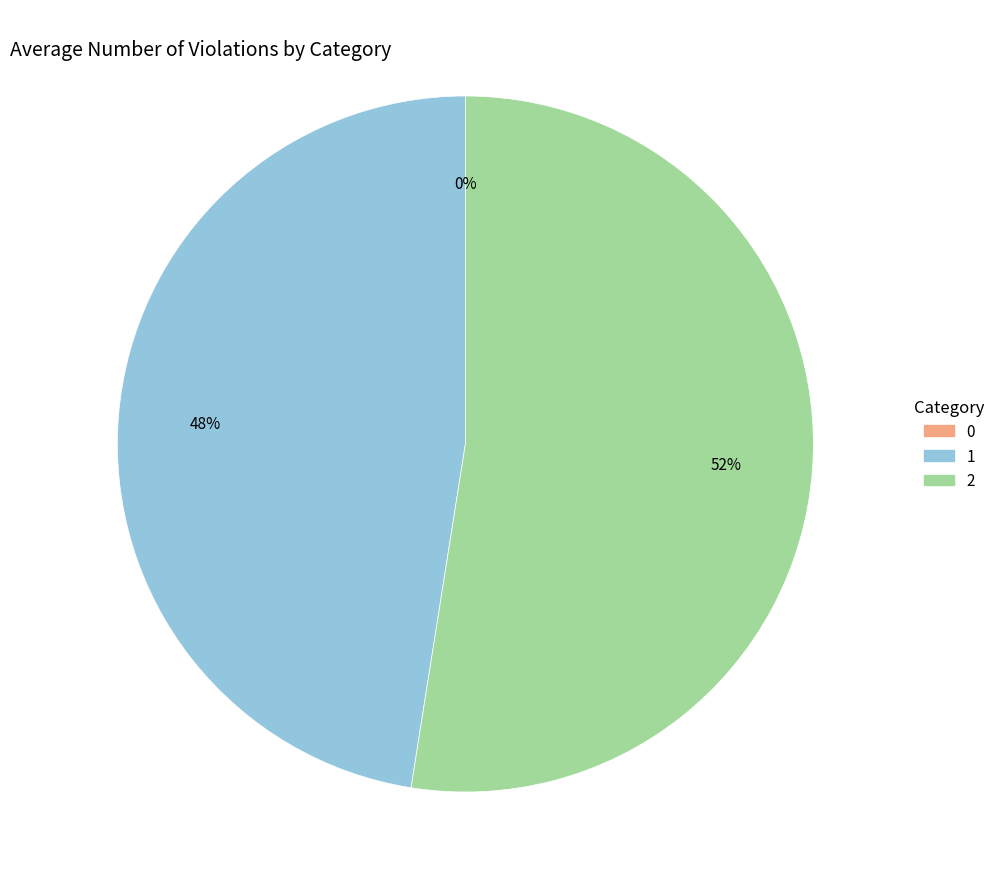

To the nearest percent, what is the combined percentage of 2 and 0?

52%